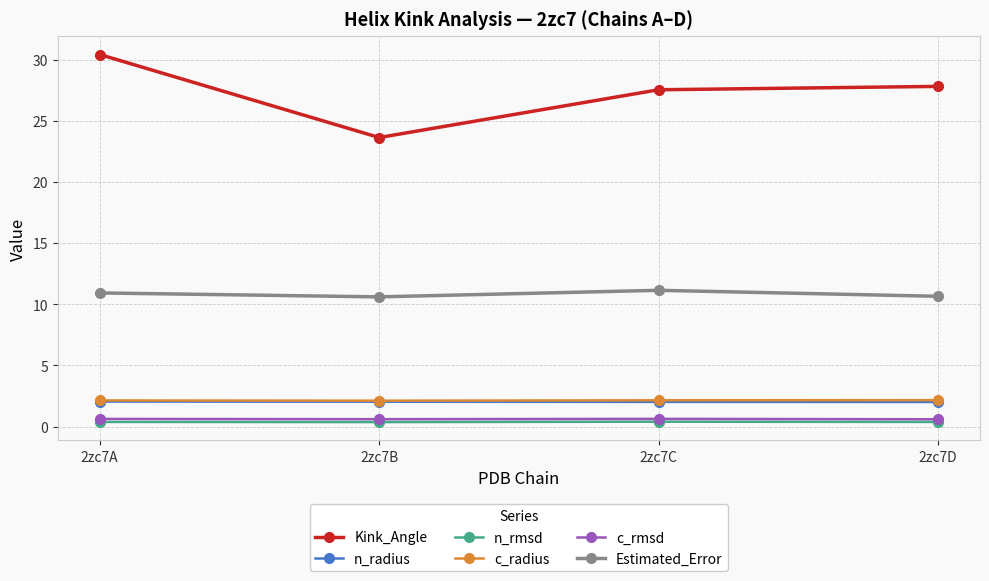

True or false: Kink_Angle and c_radius cross at least once.

False